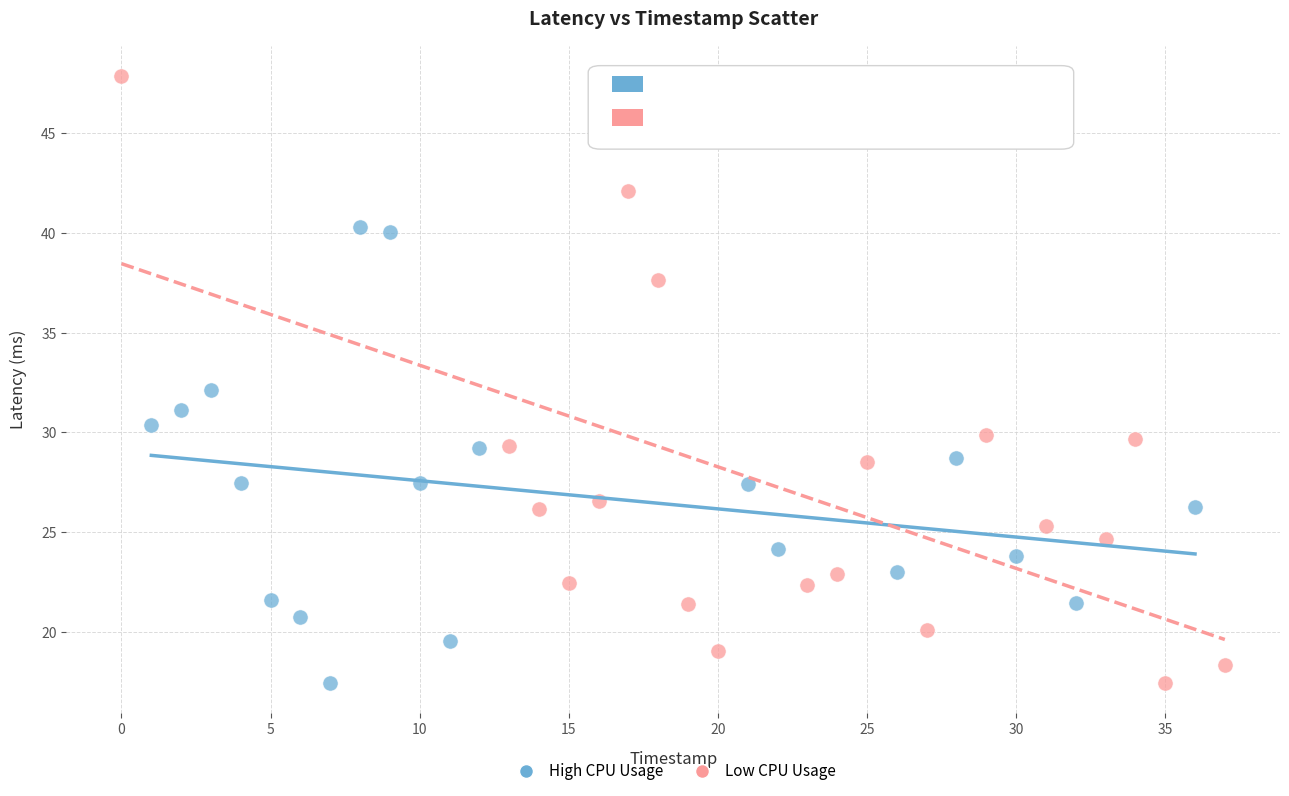

Which series has the widest spread of Y values?

Low CPU Usage